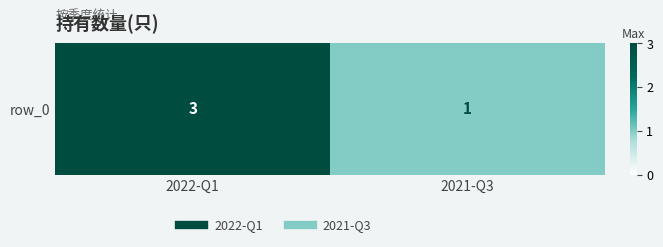

What is the average value?

2